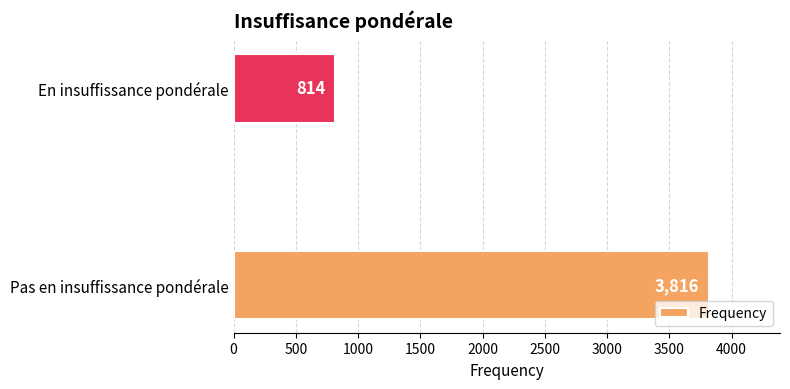

Is it true that the value at En insuffissance pondérale is 321?

False